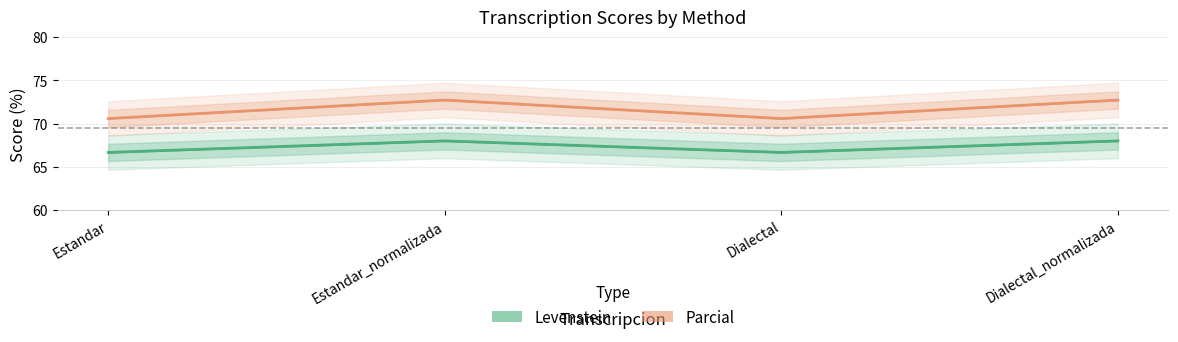

What is the average value of the Parcial series?

71.7